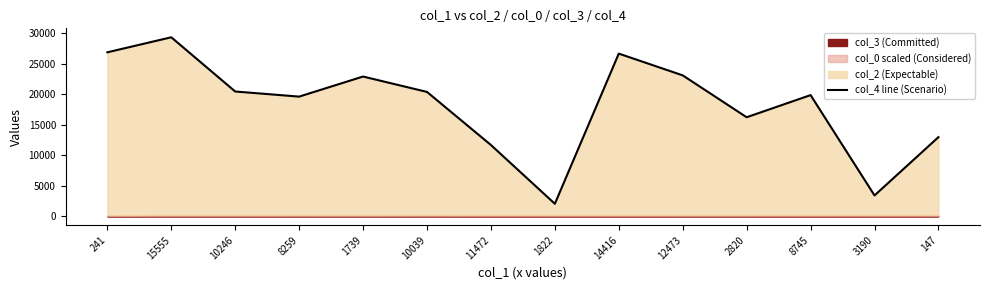

True or false: the data shows 16675.5 at 14416.

False